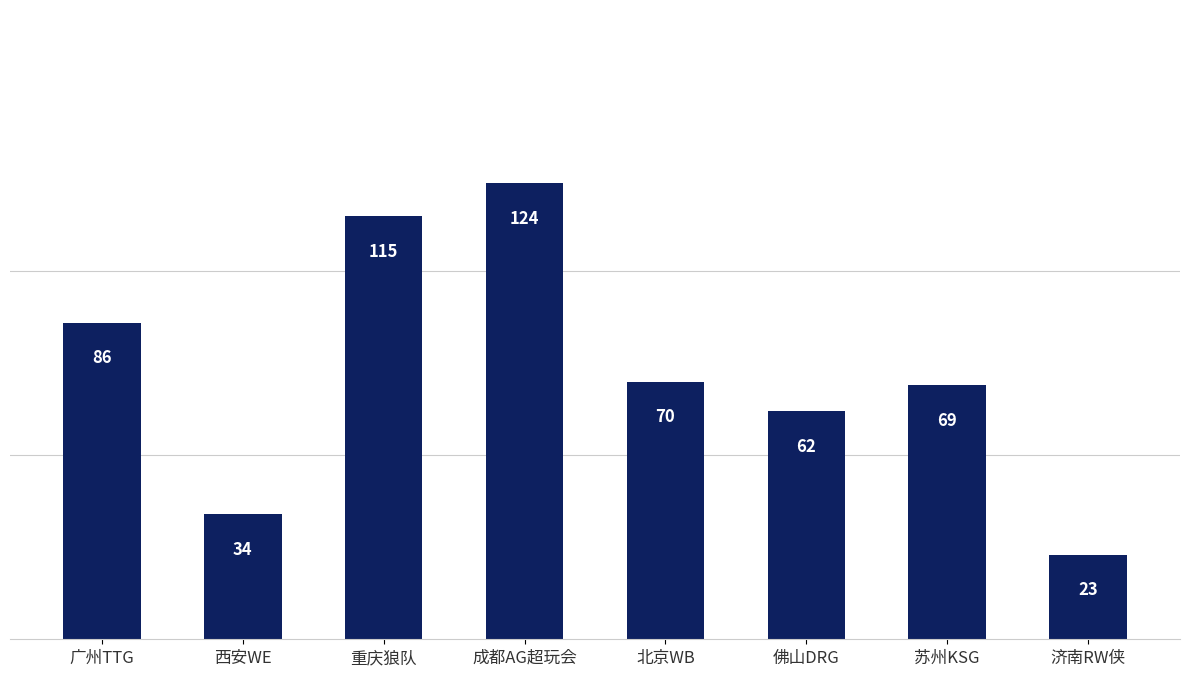

True or false: the data shows 20 at 佛山DRG.

False